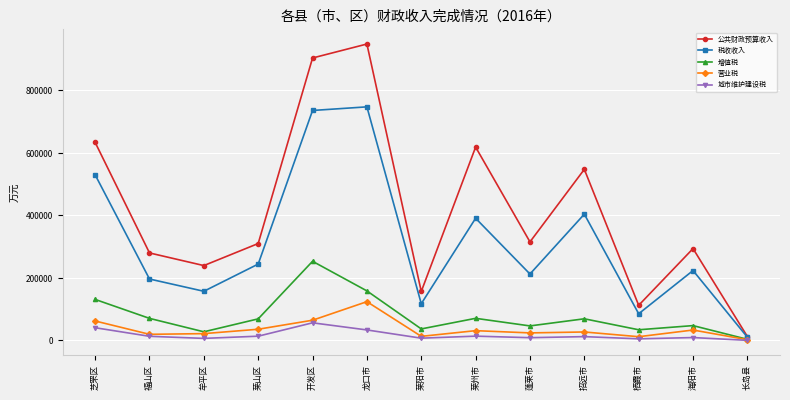

Rank the categories by 税收收入 value from highest to lowest.

龙口市, 开发区, 芝罘区, 招远市, 莱州市, 莱山区, 海阳市, 蓬莱市, 福山区, 牟平区, 莱阳市, 栖霞市, 长岛县